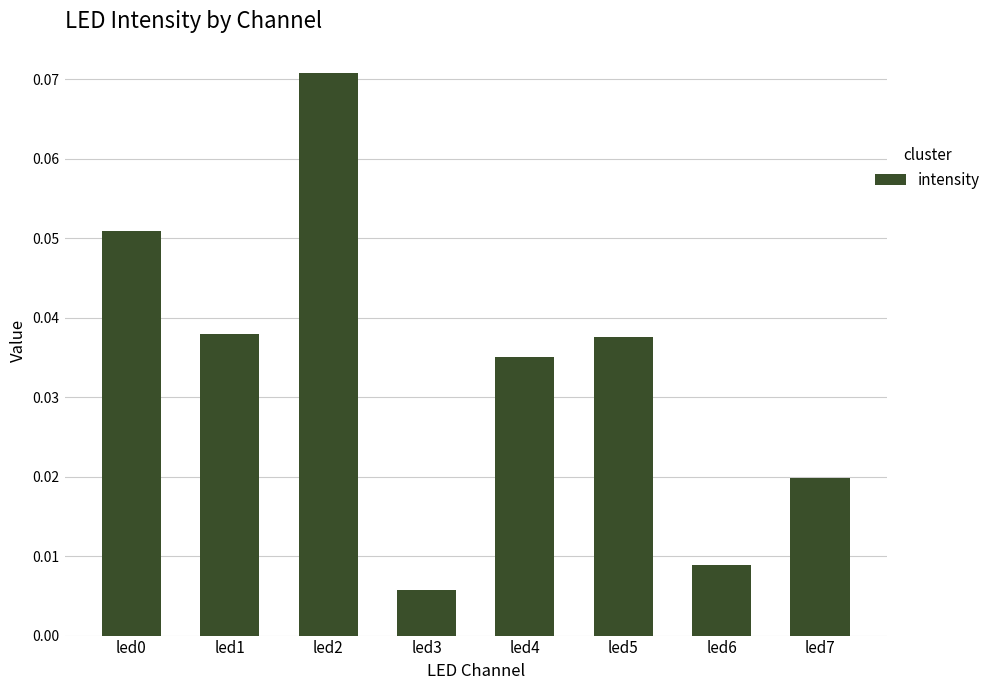

Which has a higher value, led7 or led5?

led5